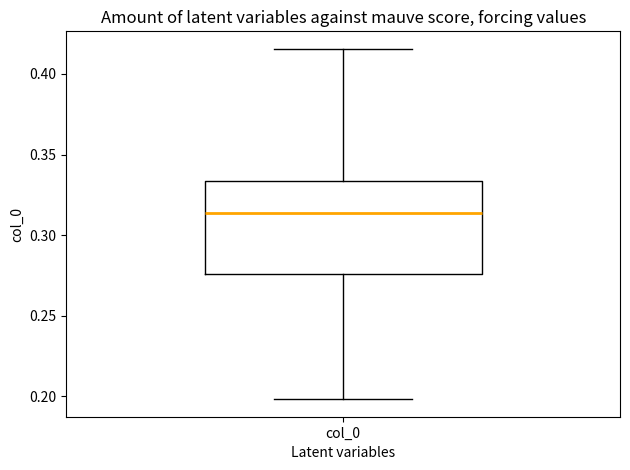

Where is the upper edge of the box for col_0 on the y-axis? The values are not printed on the chart, so give them approximately, as read against the axis.

0.335